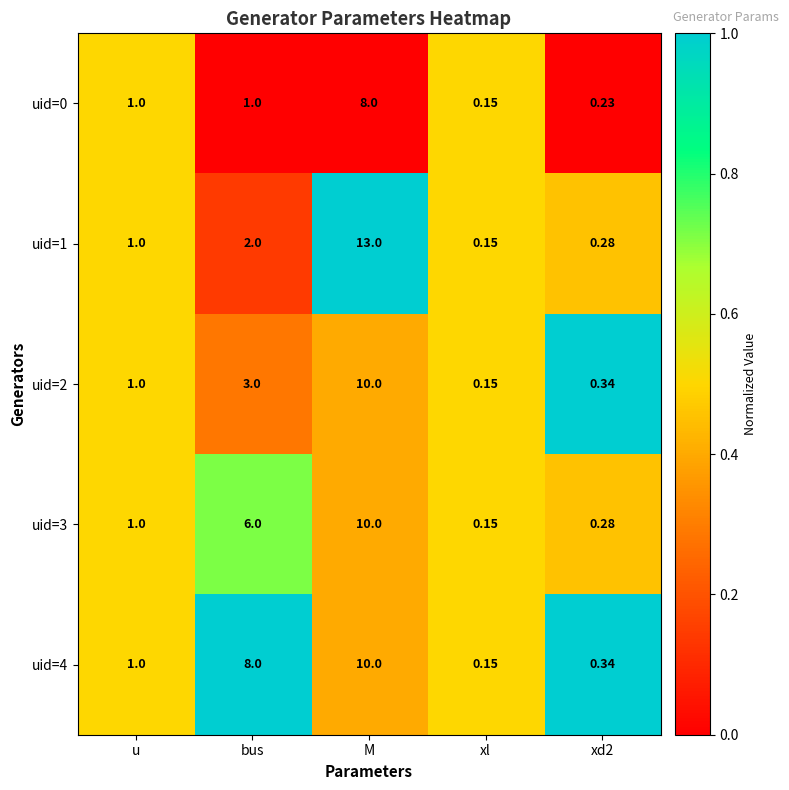

Between M and xl, which series saw the biggest shift?

uid=1